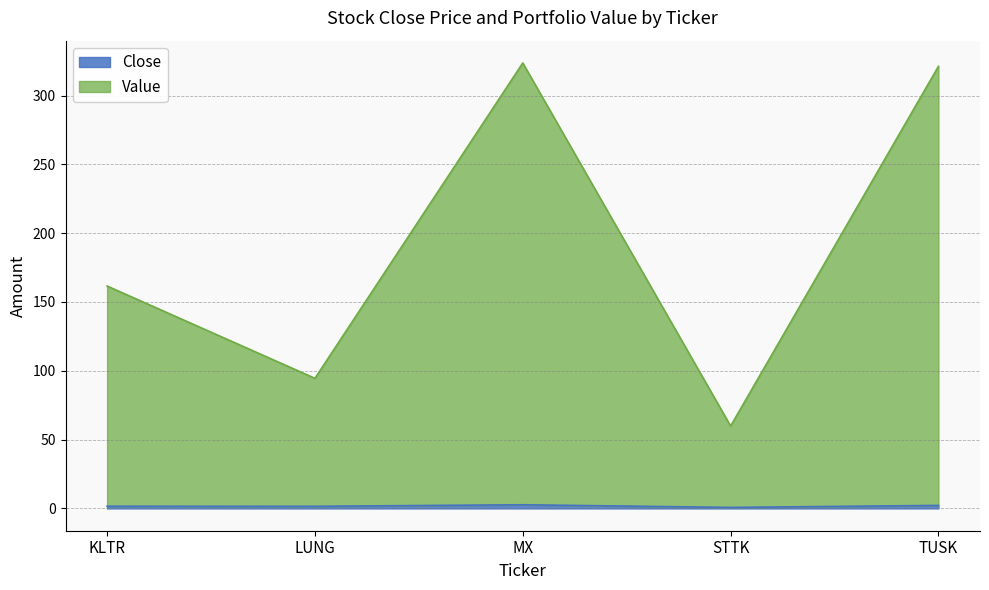

Reading right to left, extract all data points from this chart.

Close: TUSK=2.2	STTK=0.7	MX=2.7	LUNG=1.6	KLTR=1.6
Value: TUSK=321.2	STTK=59.9	MX=323.7	LUNG=94.5	KLTR=161.6